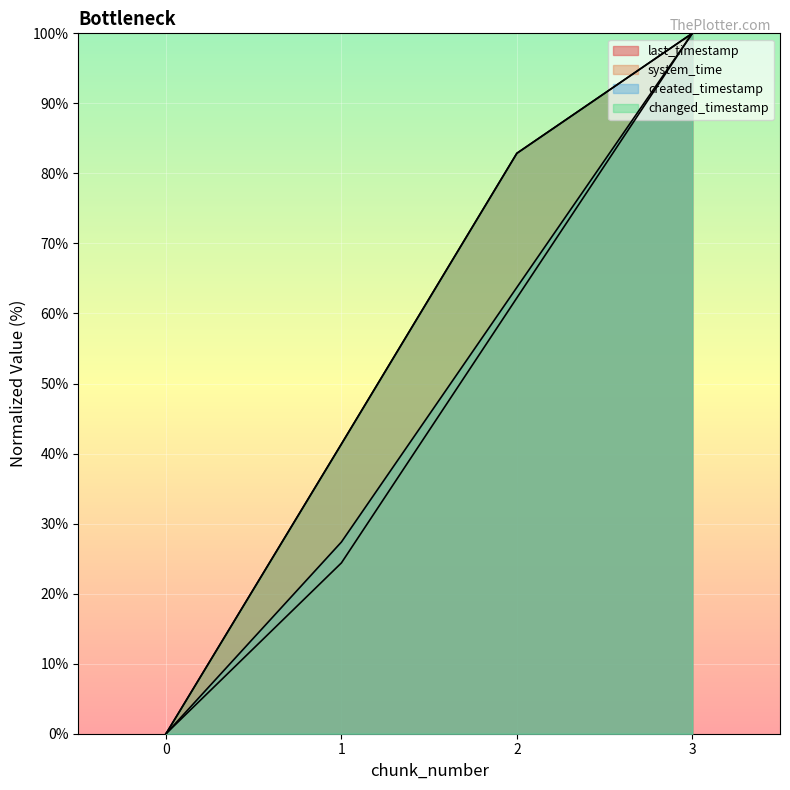

What are all the series names shown in the legend?

last_timestamp, system_time, created_timestamp, changed_timestamp